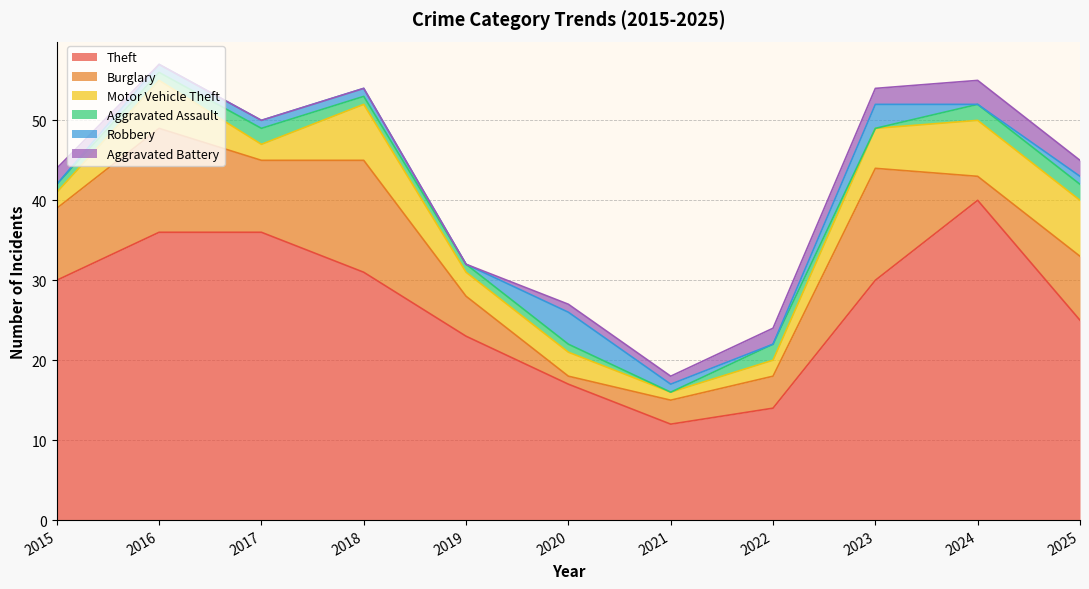

Count the number of categories in the chart.

11